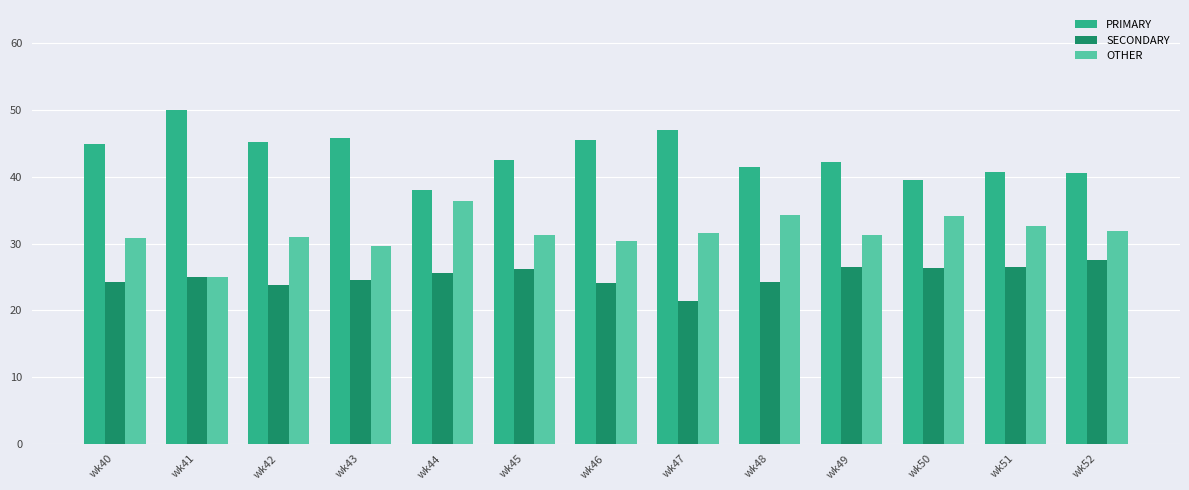

Is it true that PRIMARY equals 15.1 at wk43?

False